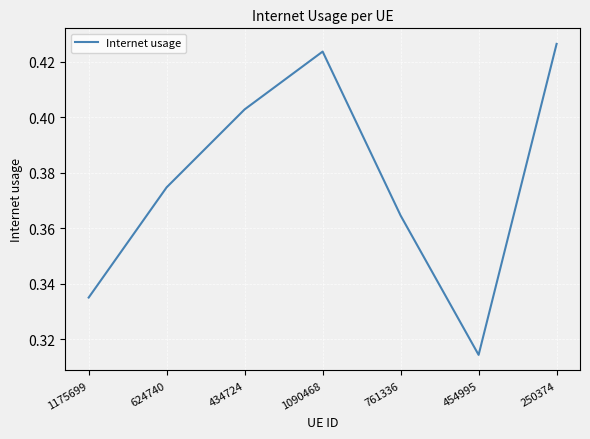

Count the values in the range 0 to 1.

7